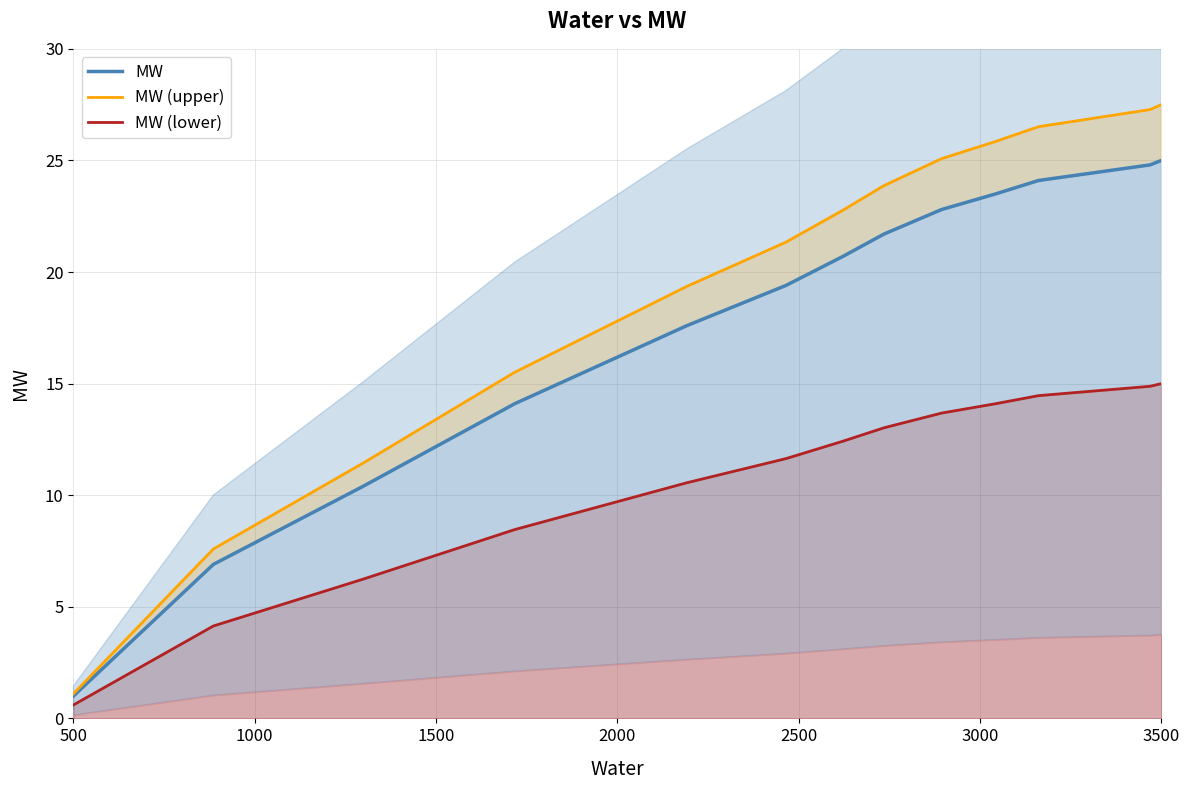

What is the smallest value displayed?

0.6